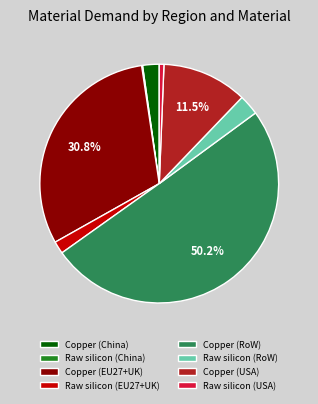

Which slice represents more than half of the pie?

Copper (RoW)